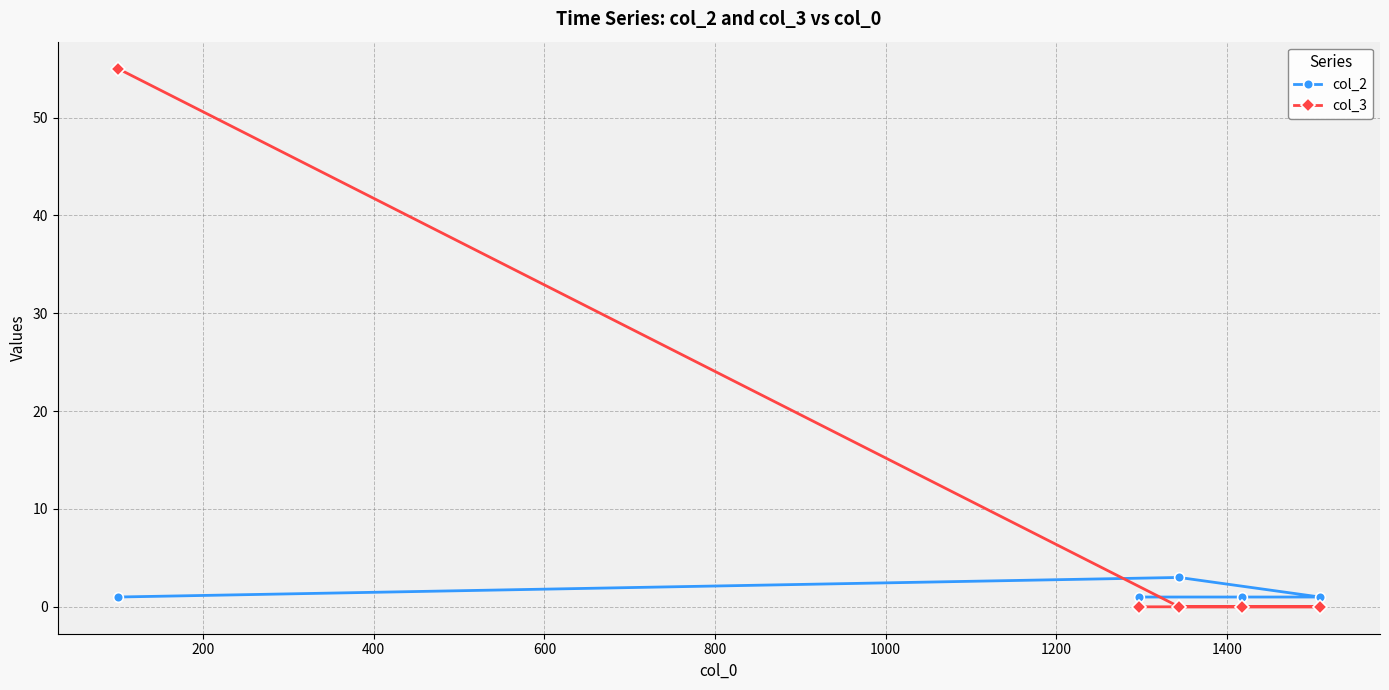

Rank the series by their average value, from lowest to highest.

col_2, col_3